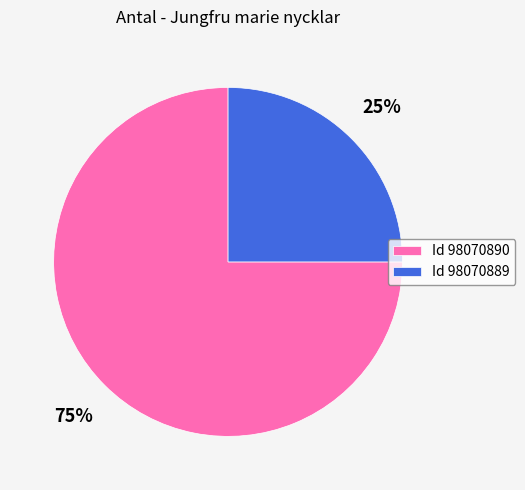

Which category accounts for the majority?

Id 98070890